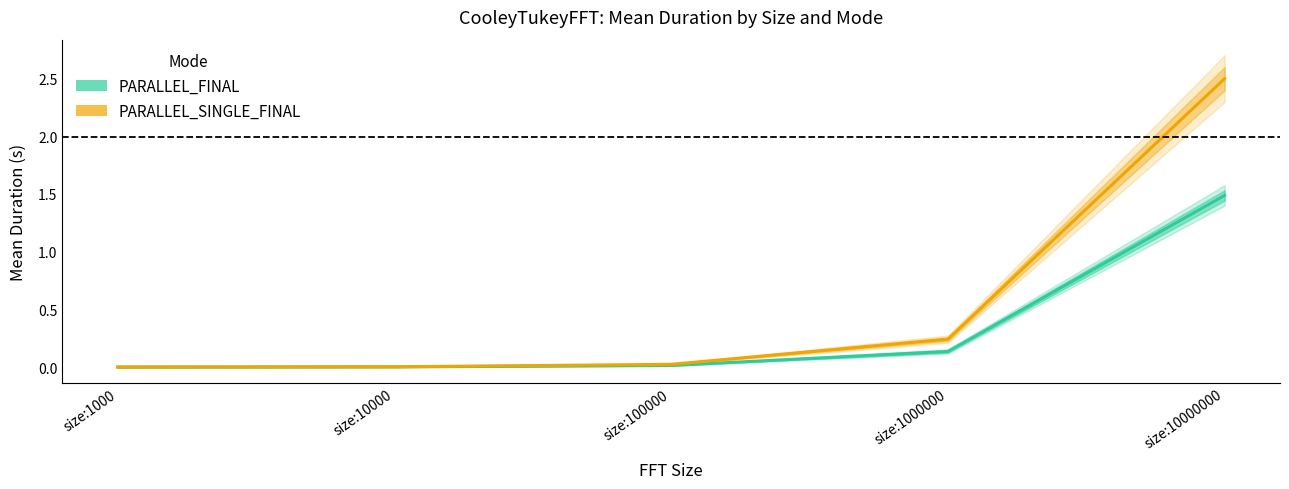

At how many categories does at least one series exceed 2?

1